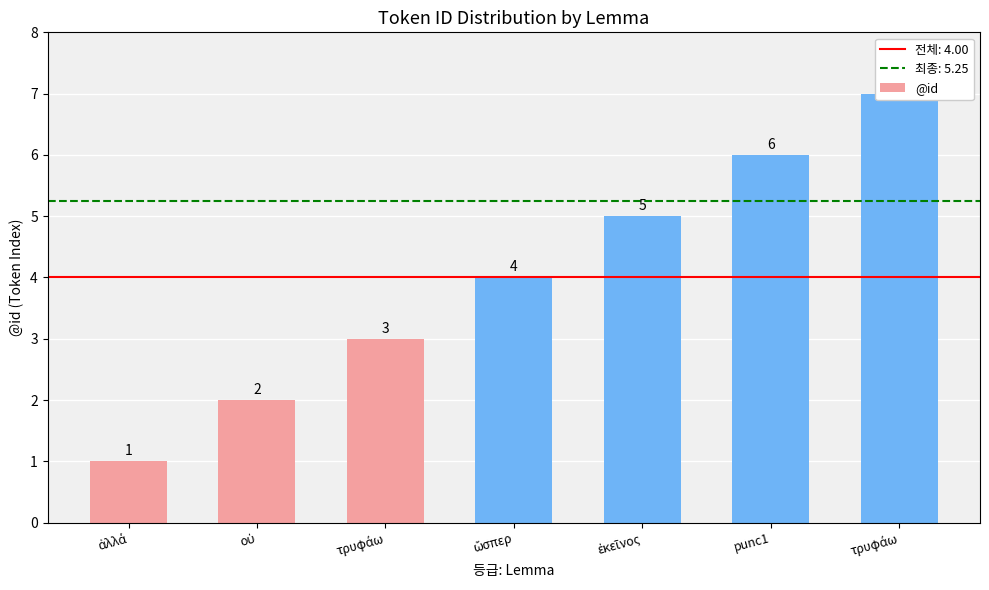

Is it true that the value at τρυφάω is 5?

False